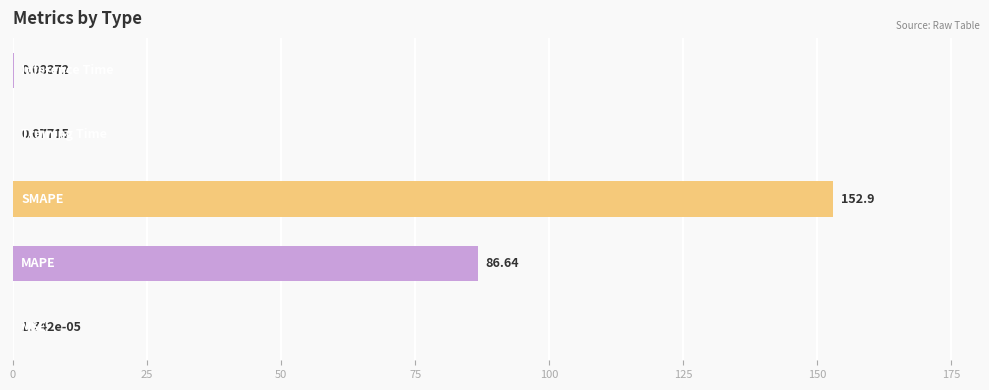

What is the sum of all values?

239.6